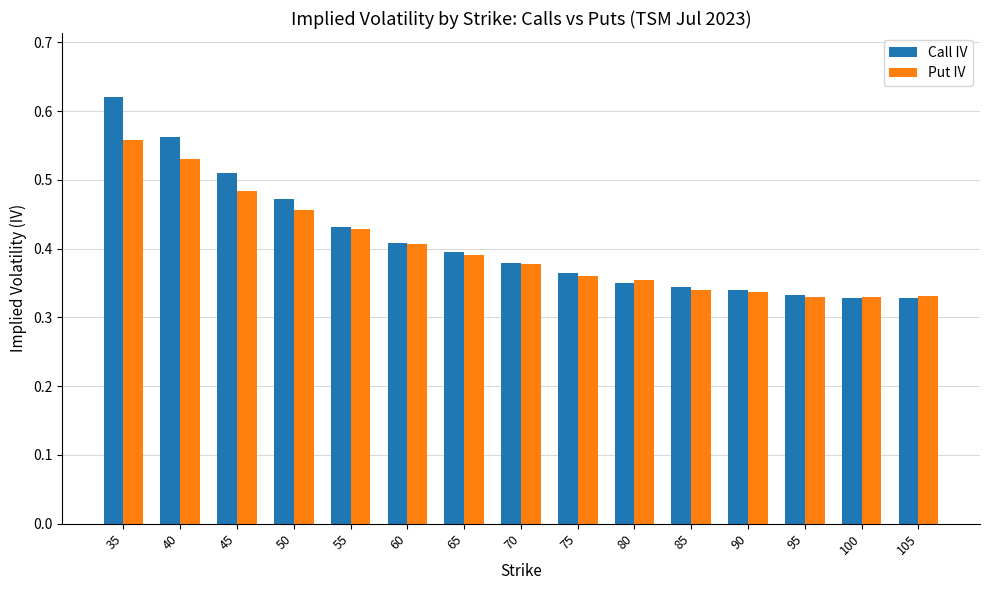

How many bars are there in each group?

2